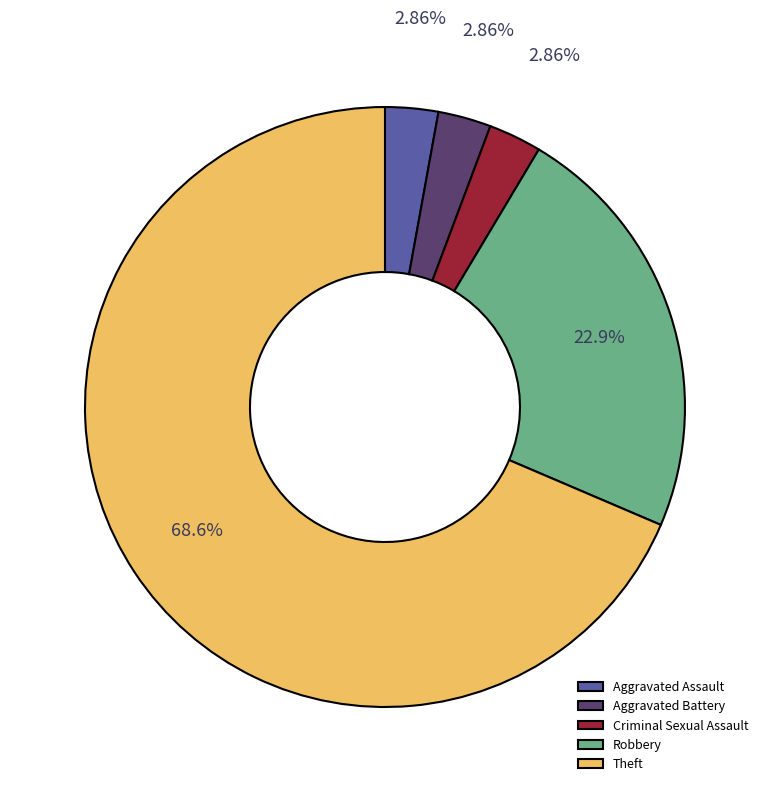

Which slice represents more than half of the pie?

Theft